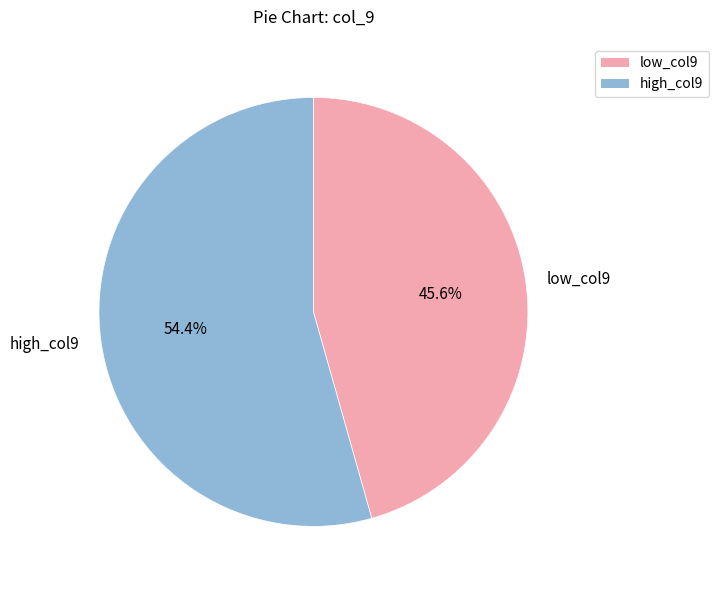

Between high_col9 and low_col9, which is larger?

high_col9